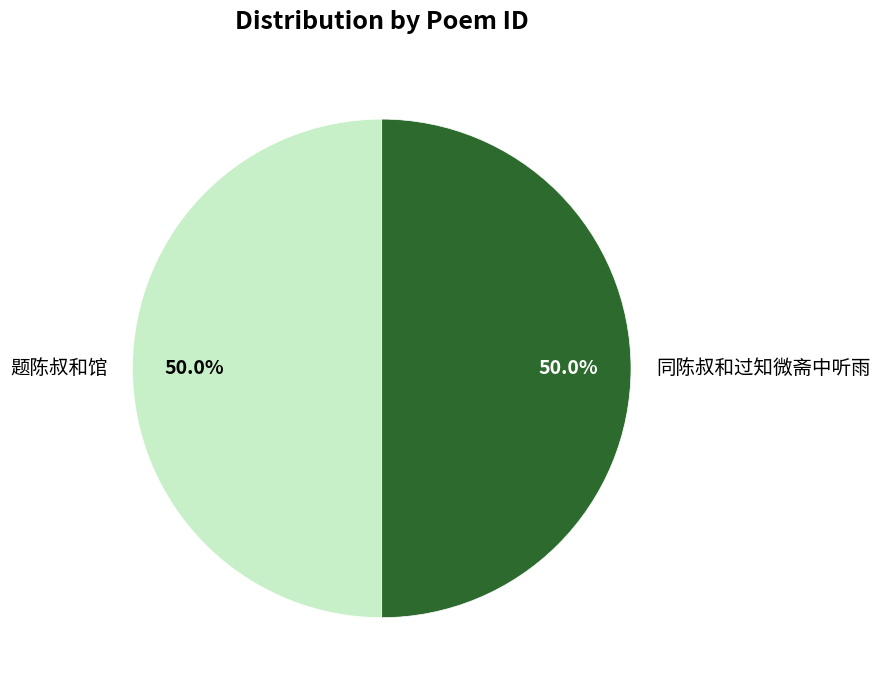

Approximately how many times larger is the value at 同陈叔和过知微斋中听雨 compared to 题陈叔和馆?

1.0